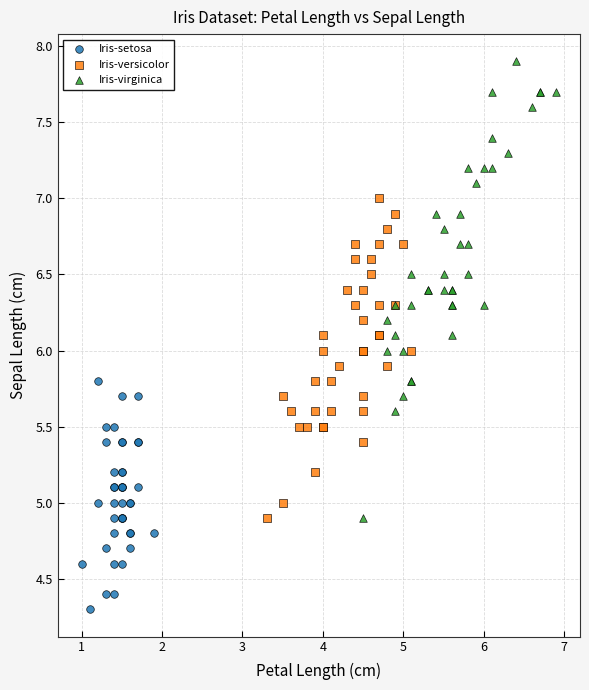

Which series has the widest spread of Y values?

Iris-virginica